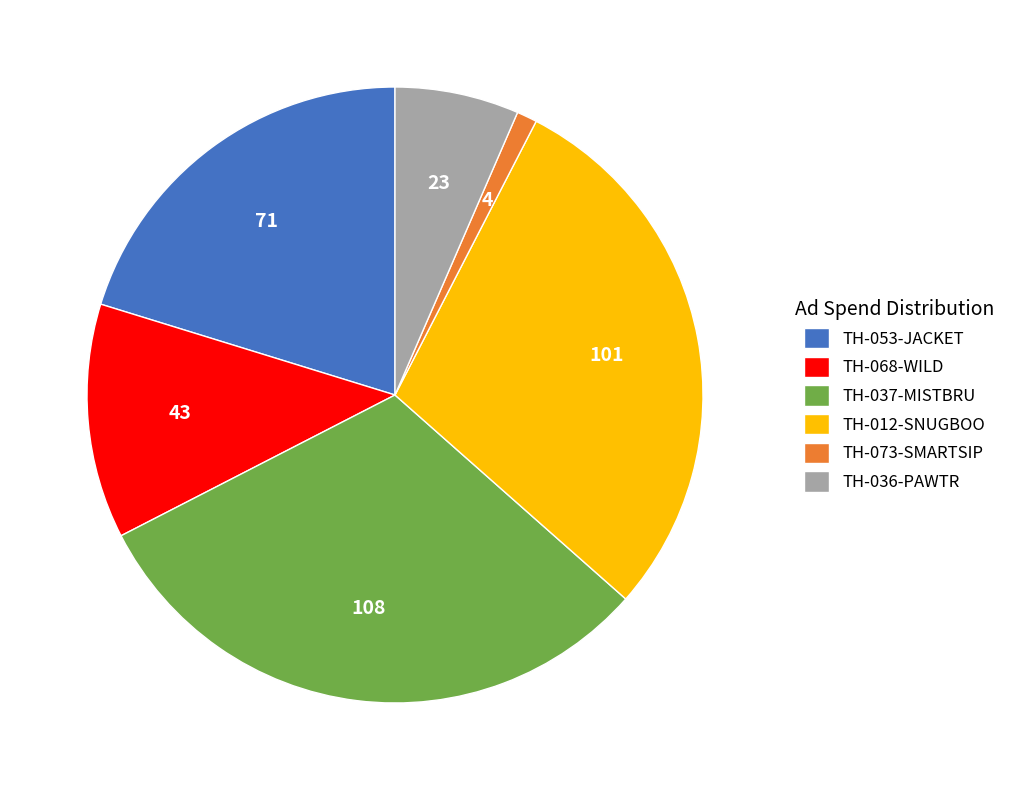

Rank the categories by value from highest to lowest.

TH-037-MISTBRU, TH-012-SNUGBOO, TH-053-JACKET, TH-068-WILD, TH-036-PAWTR, TH-073-SMARTSIP